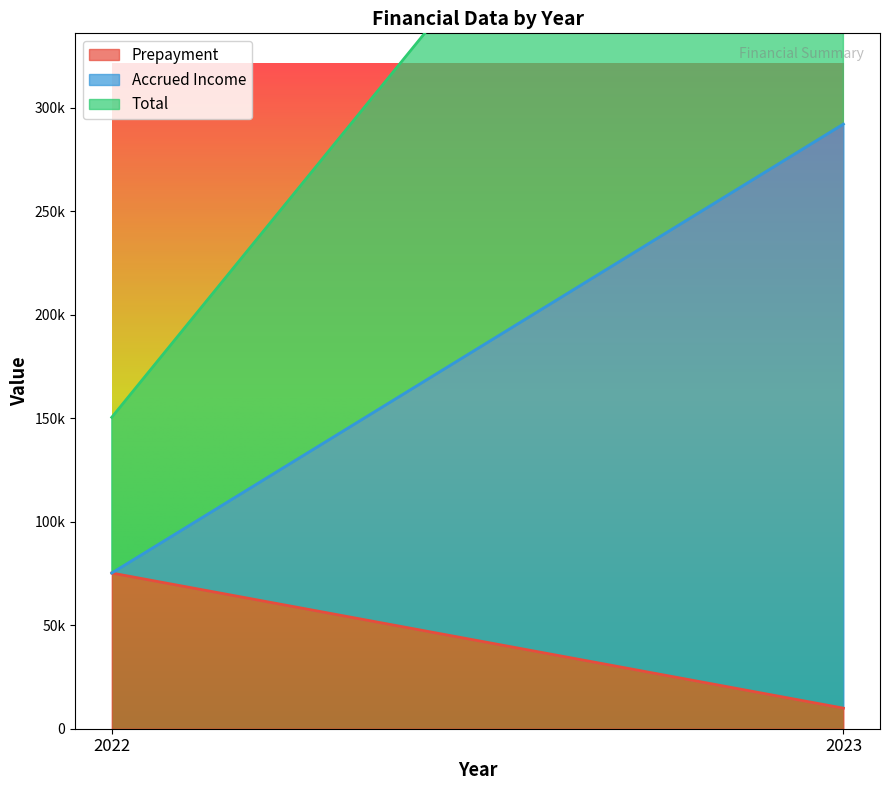

At which category is the sum across all series the highest?

2023